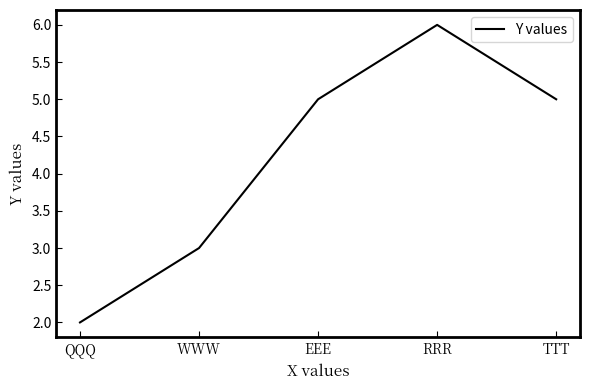

True or false: the data shows 3 at QQQ.

False